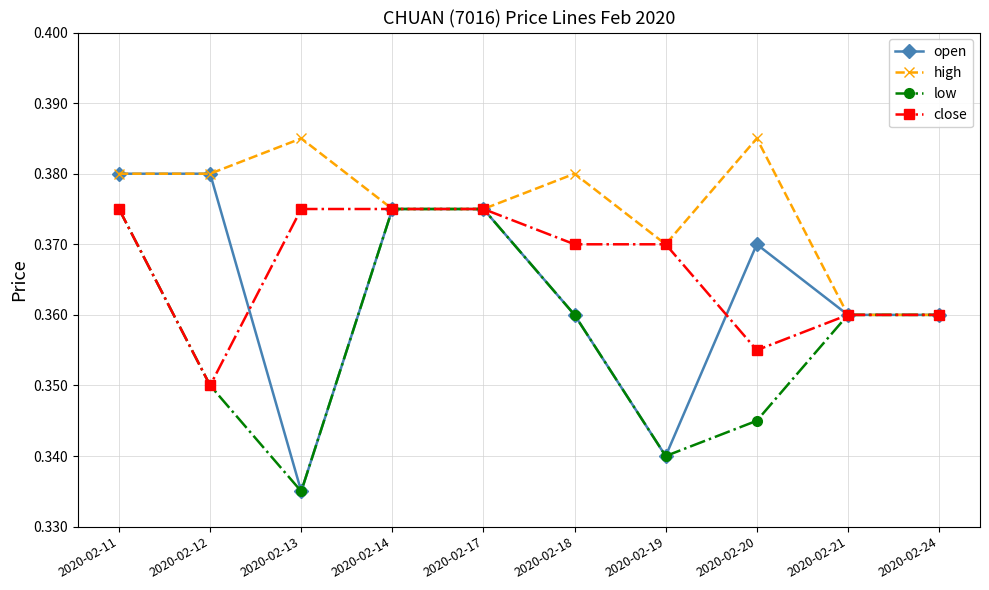

How many open values are between 0 and 1?

10